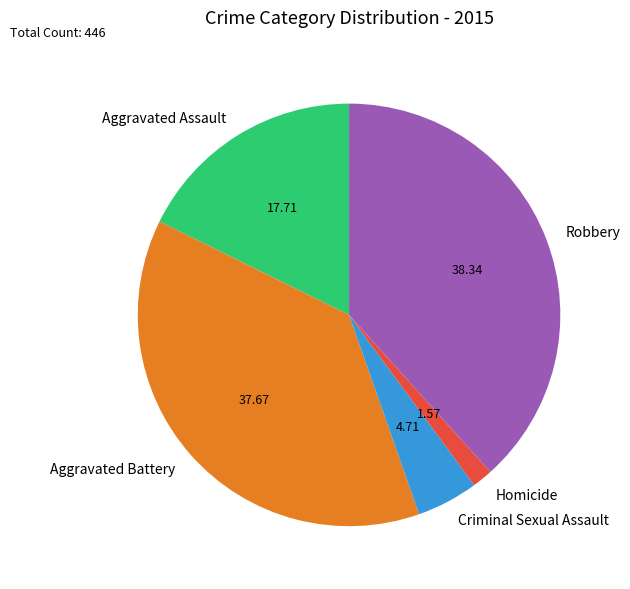

Which slice is the smallest?

Homicide